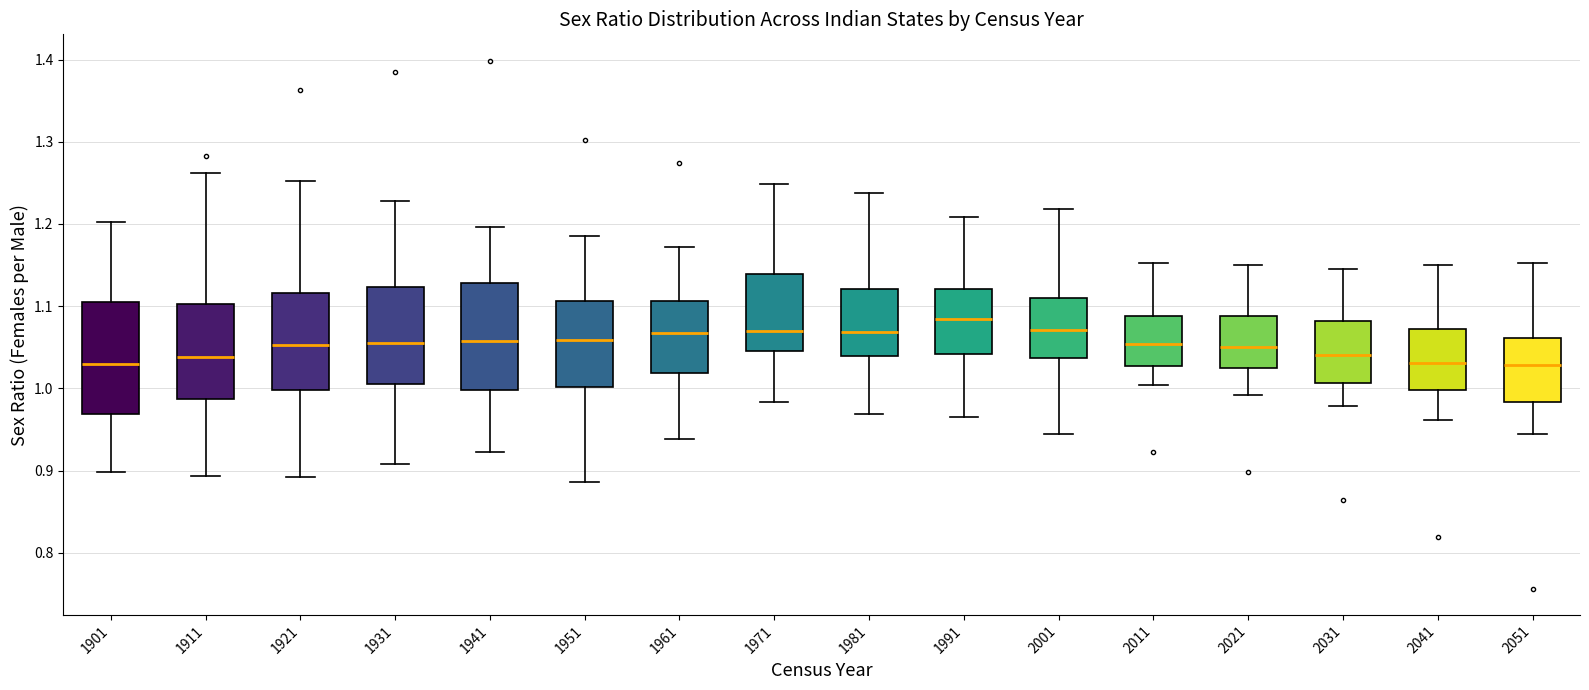

Which box has the highest median line?

1991